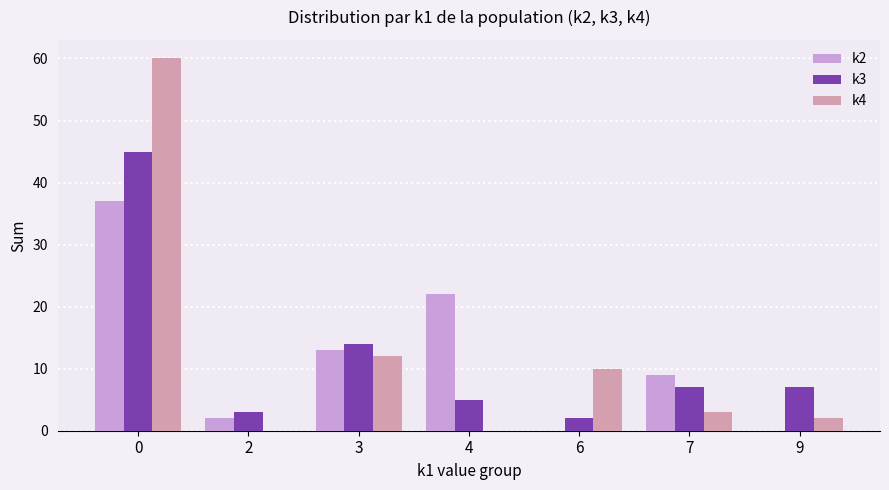

What is the maximum value for k4?

60